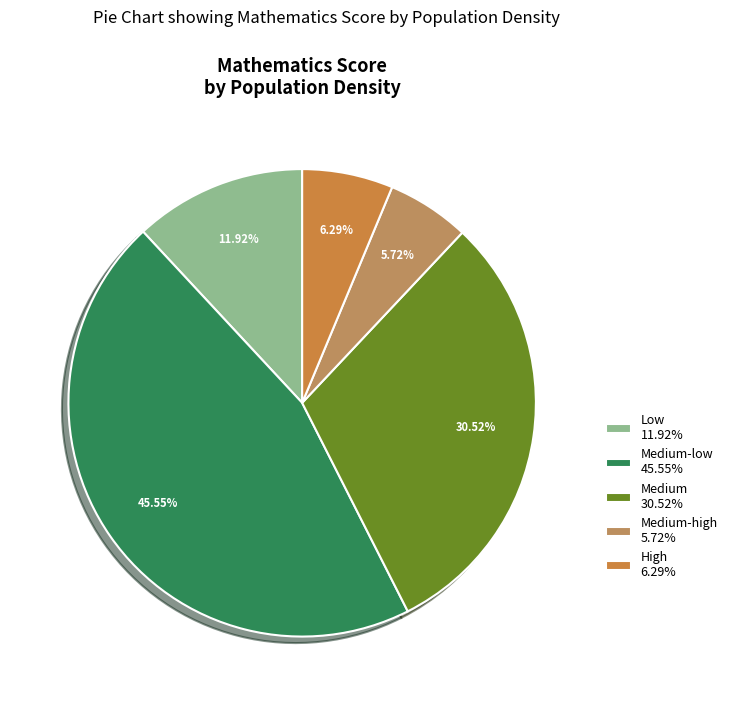

Does any single category account for the majority?

No